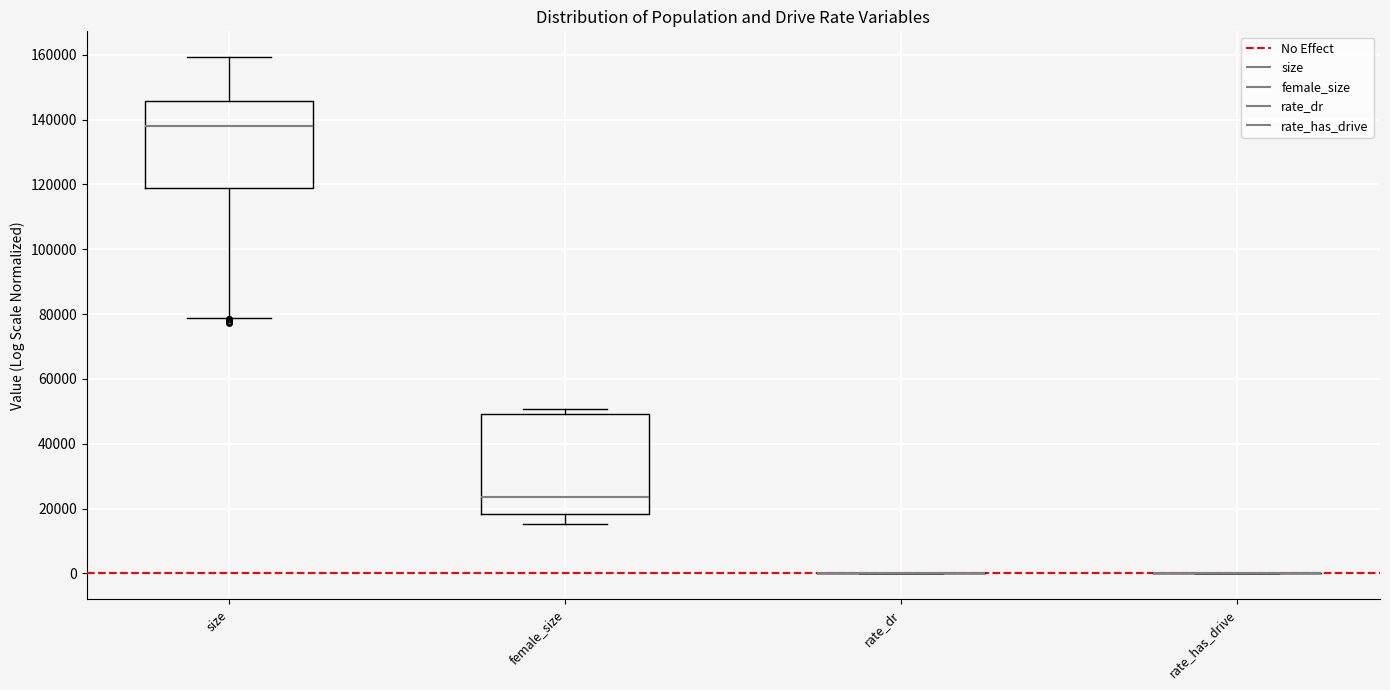

Comparing the boxes themselves (not the whiskers), which one is the tallest?

female_size